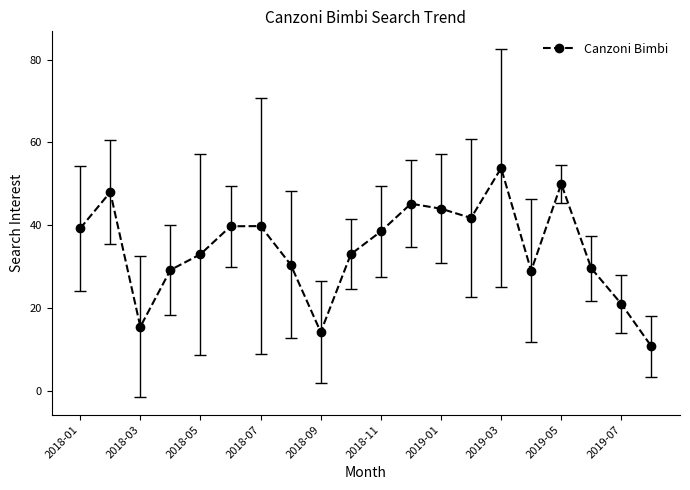

What is the minimum value shown in the chart?

10.8